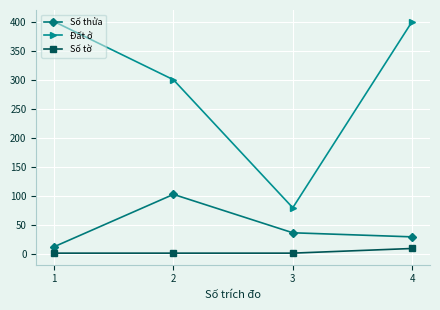

Is it true that Đất ở equals 80 at 3?

True